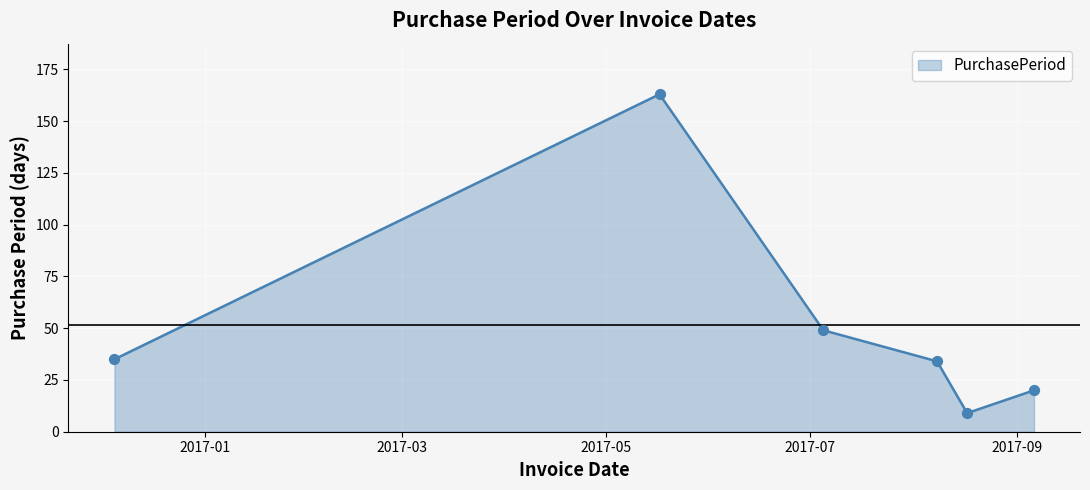

What is the sum of all values?

310